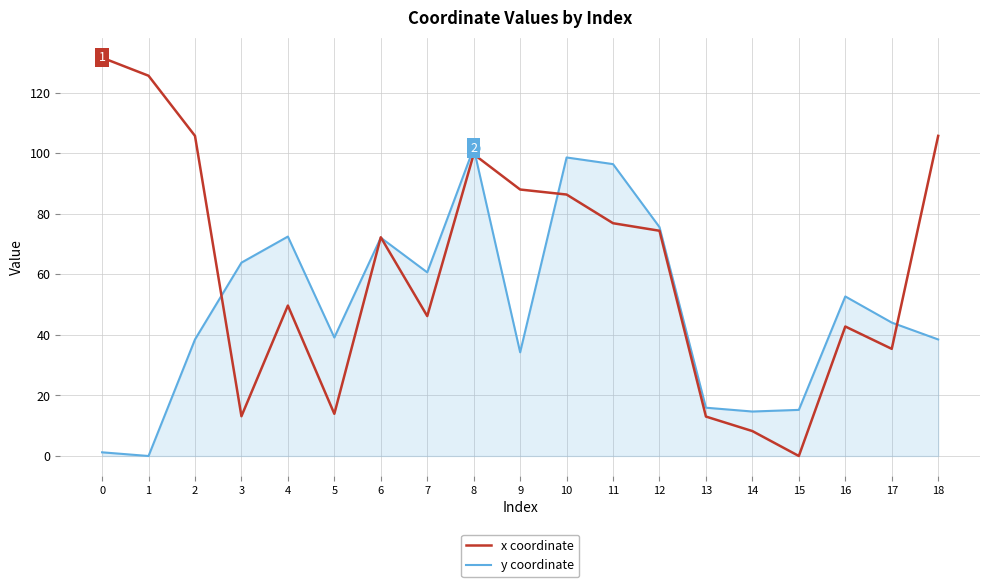

At how many categories does at least one series exceed 31?

16